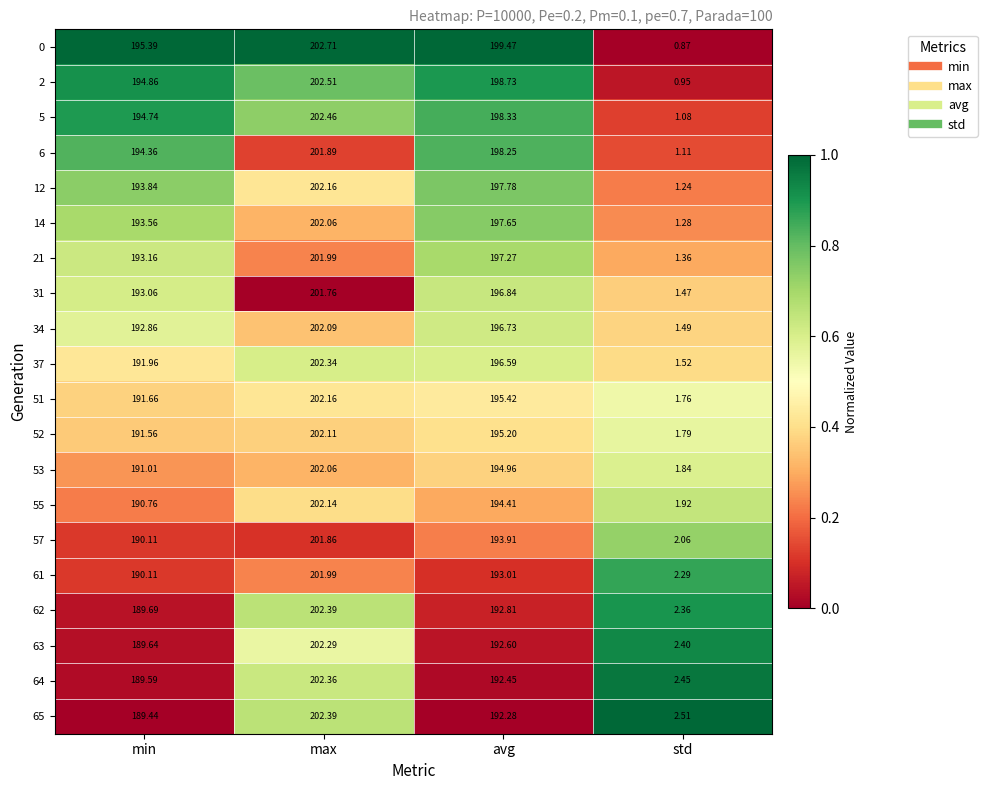

At which label does 14 first exceed 197?

max